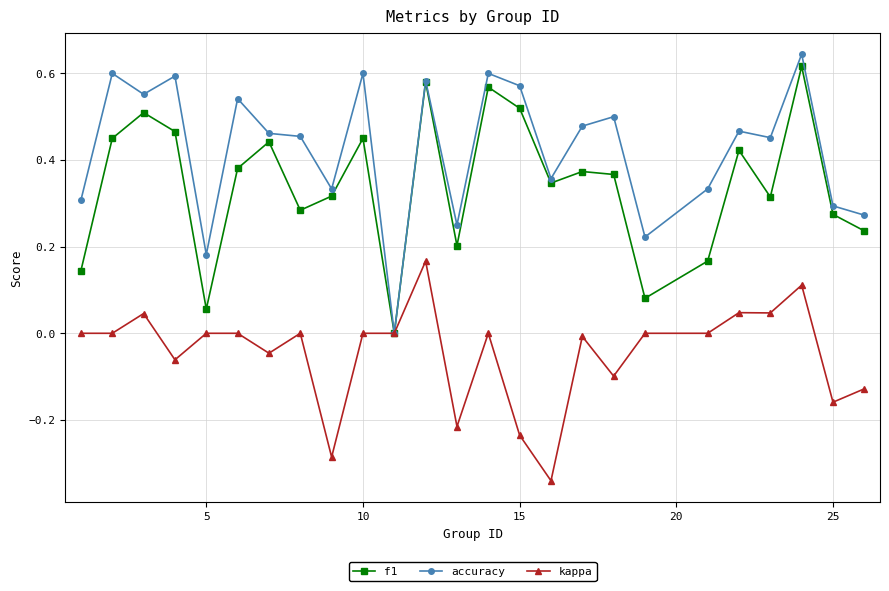

Which series has the widest spread of values?

accuracy